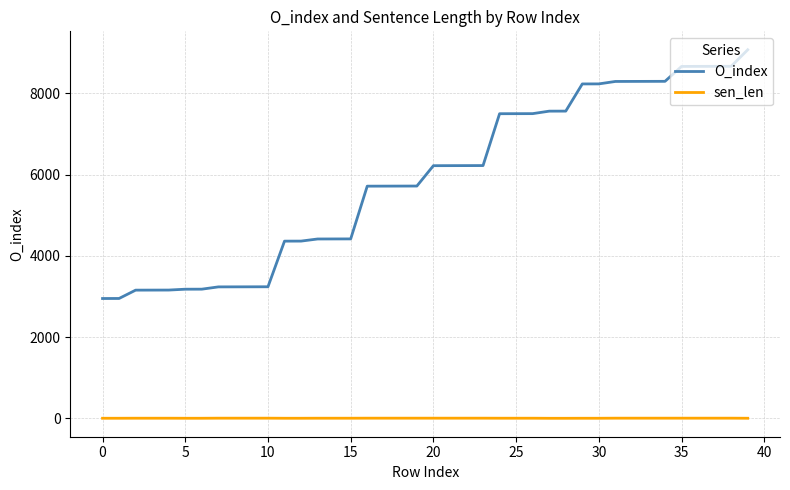

What is the lowest value of the O_index series?

2950